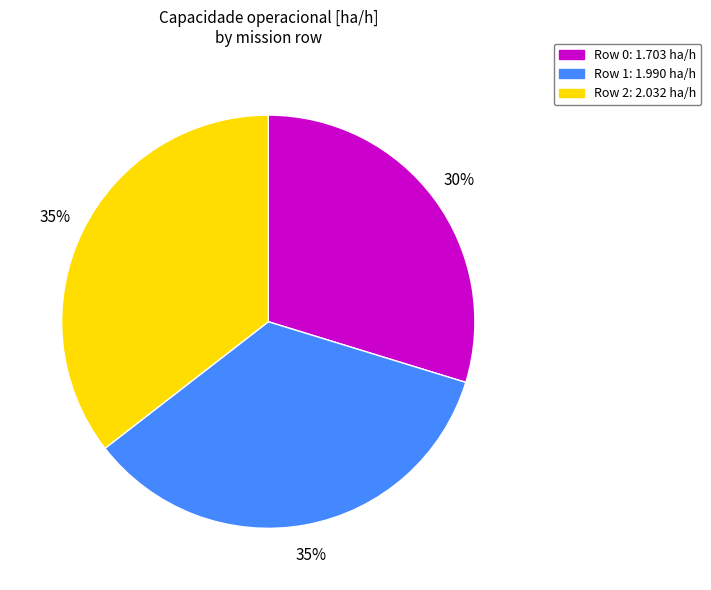

The Row 1 slice represents 23% of the pie. True or false?

False